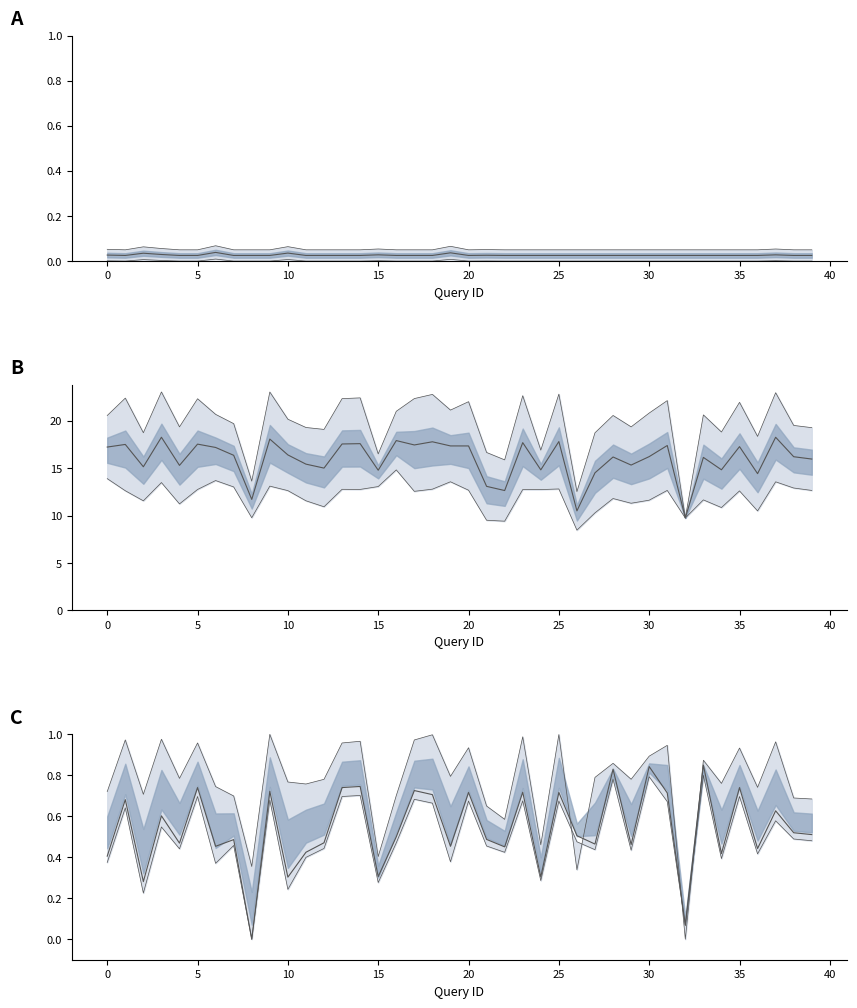

Where is the first local minimum for filtering_time(ms)?

2